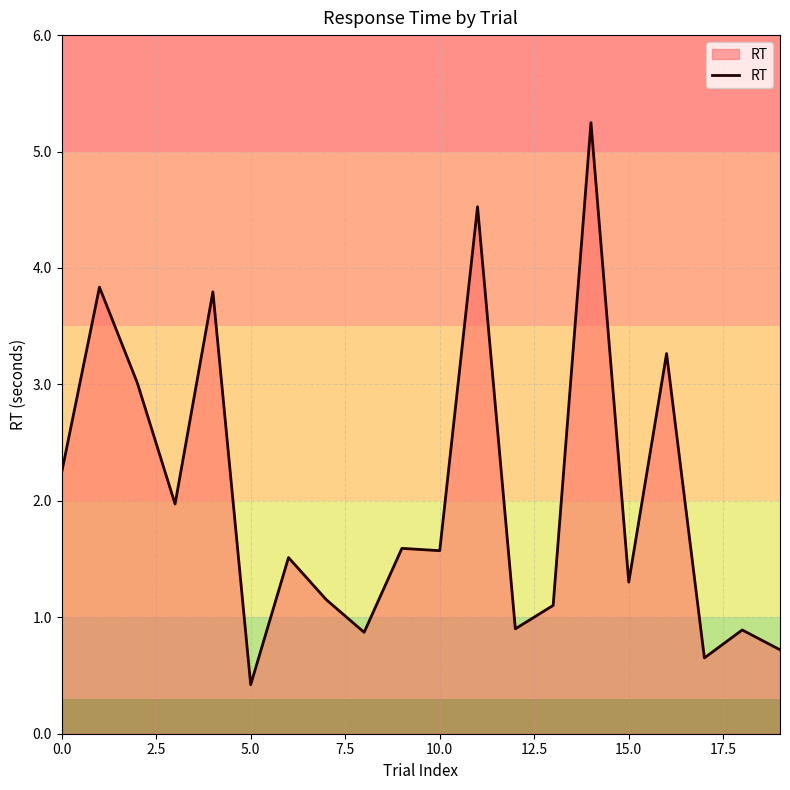

What is the average value?

2.0